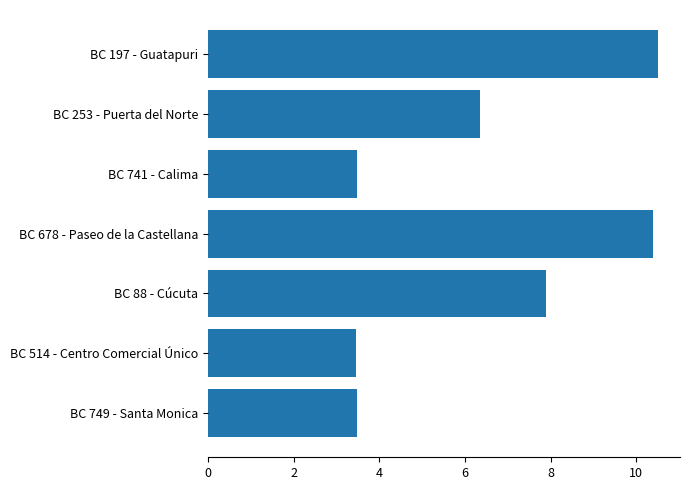

The chart shows a value of 5.1 at BC 749 - Santa Monica. True or false?

False